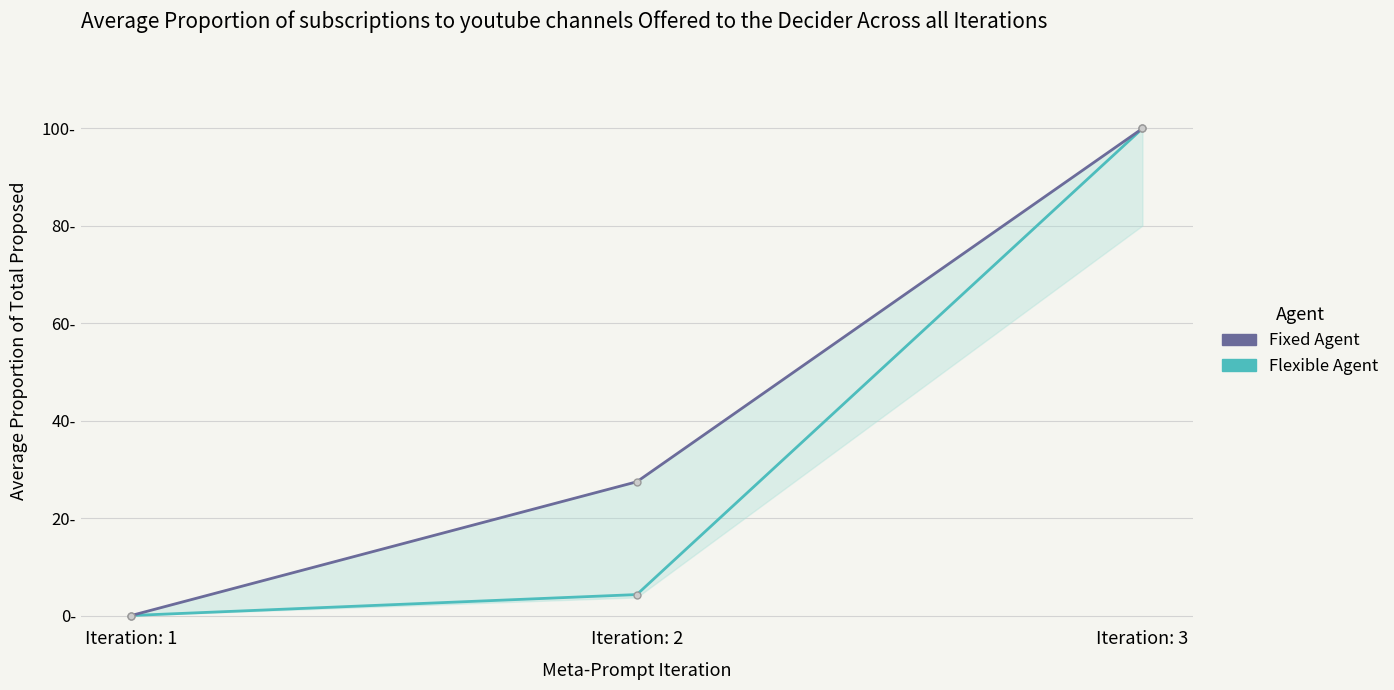

What is the total value across all series at Iteration: 3?

200.0